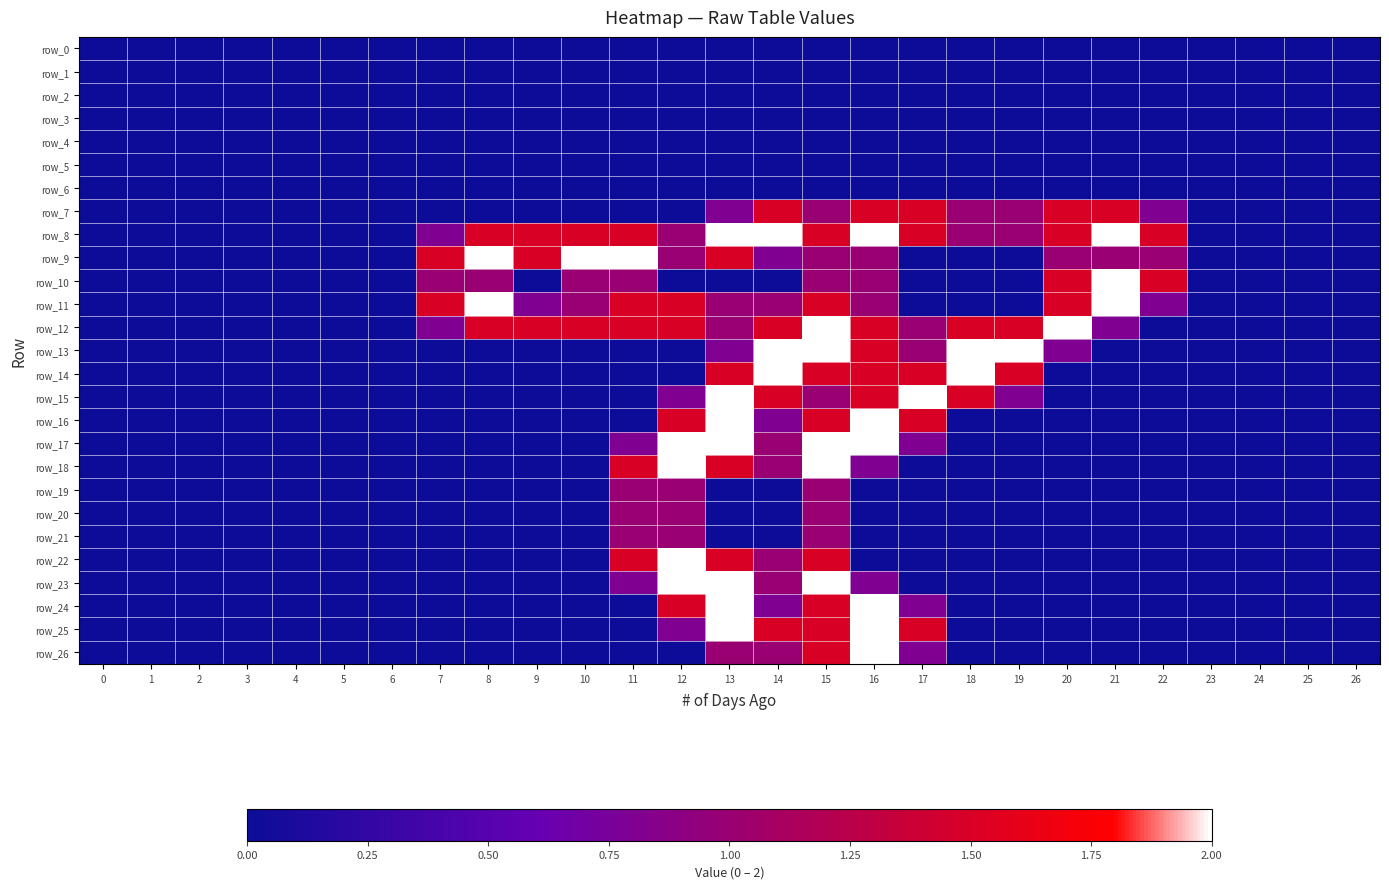

Is it true that row_10 equals -0.7 at 0?

False